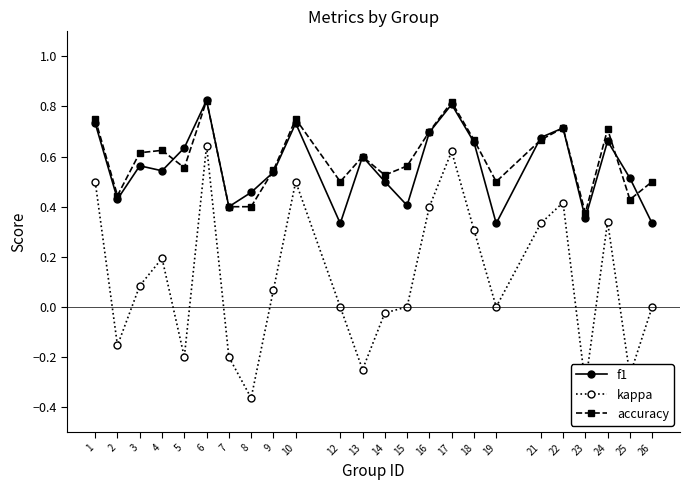

True or false: f1 and kappa intersect in this chart.

False